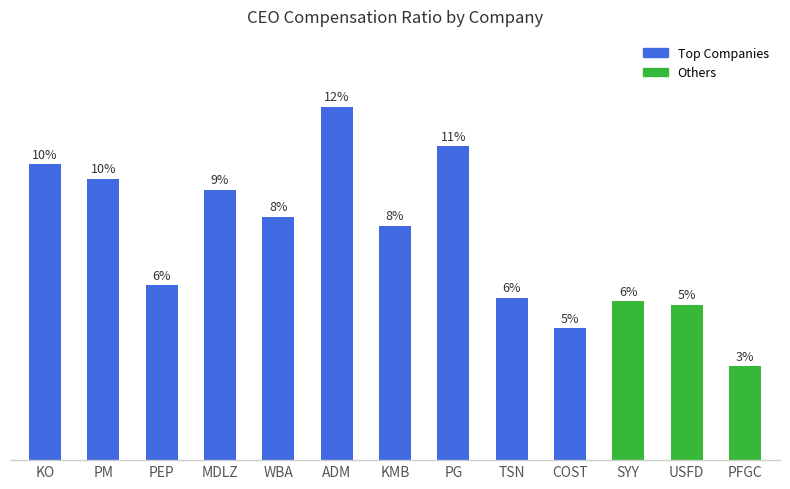

Which label corresponds to the largest value in the chart?

ADM